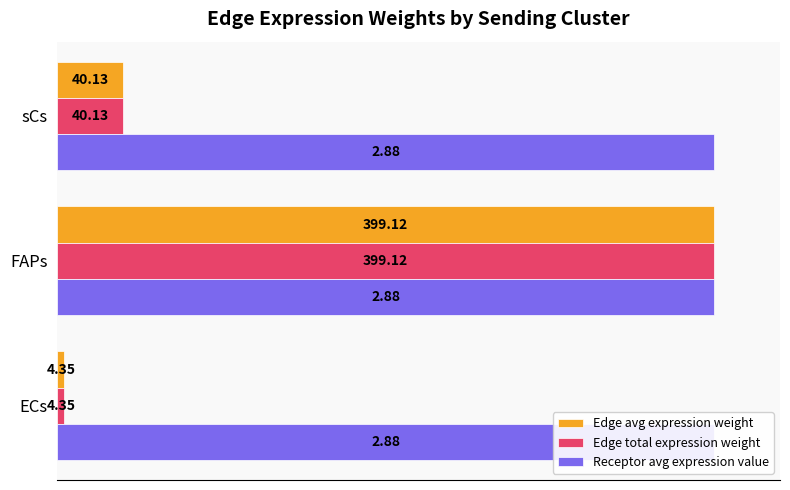

What are all the series names shown in the legend?

Edge avg expression weight, Edge total expression weight, Receptor avg expression value